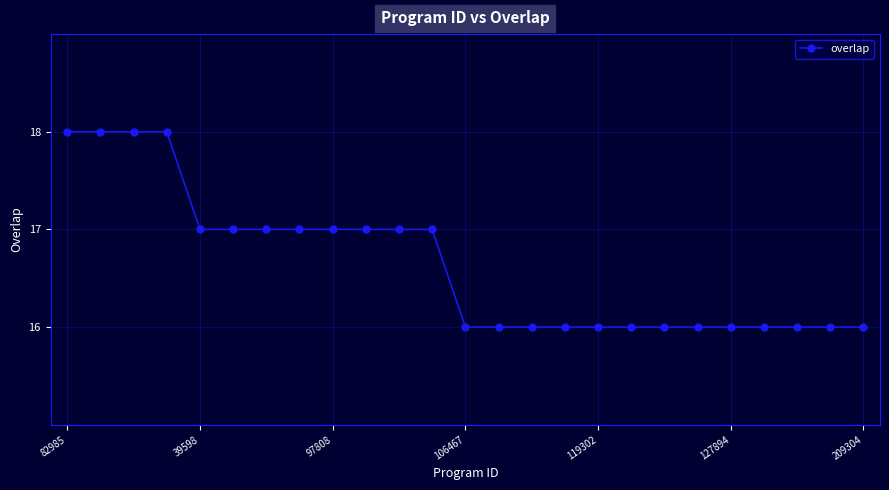

What is the smallest value displayed?

16